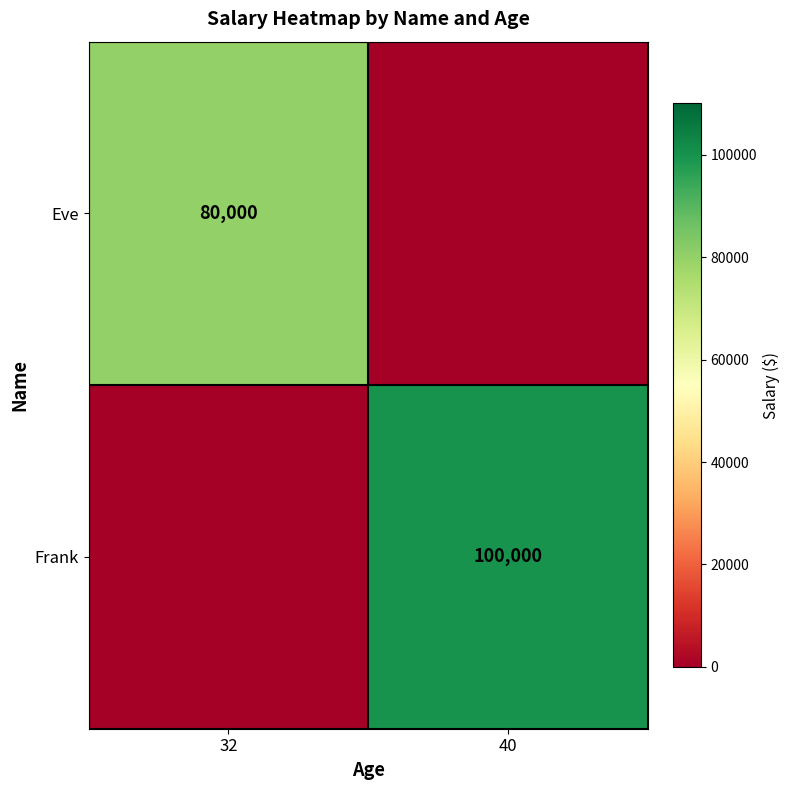

True or false: Frank has a value of 48236 at 40.

False